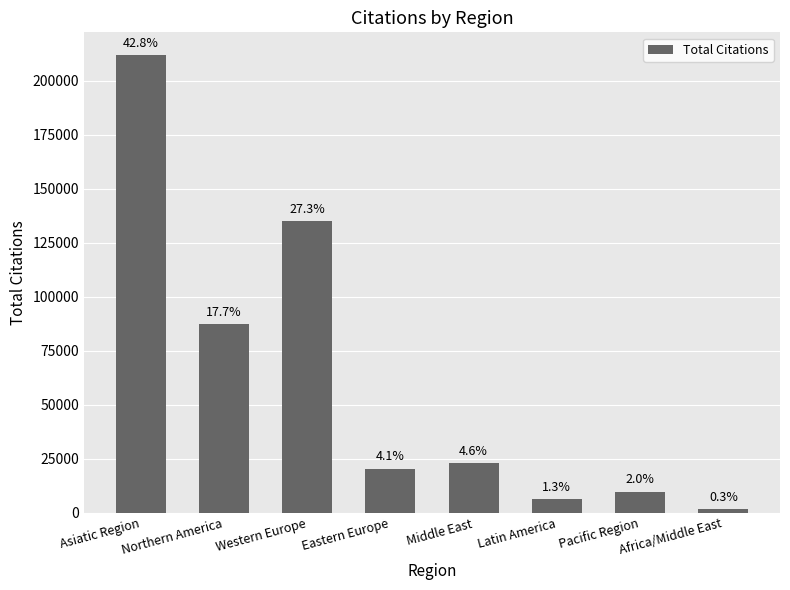

Rank the categories by value from lowest to highest.

Africa/Middle East, Latin America, Pacific Region, Eastern Europe, Middle East, Northern America, Western Europe, Asiatic Region